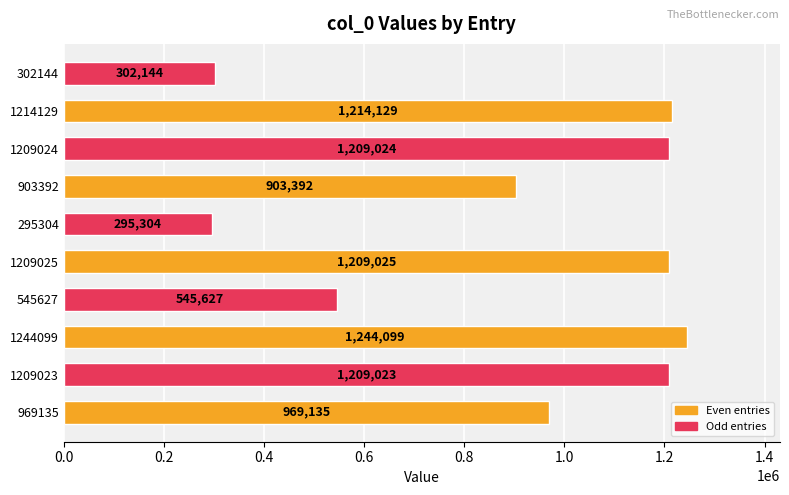

What is the minimum value shown in the chart?

295304